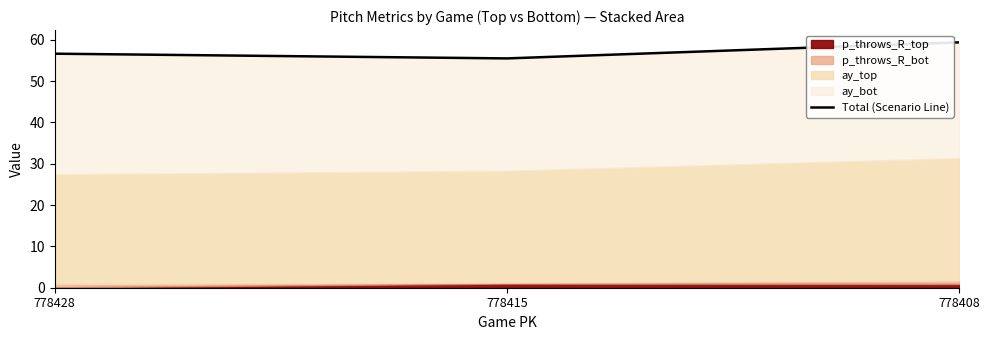

Rank the categories by value from highest to lowest.

778408, 778428, 778415